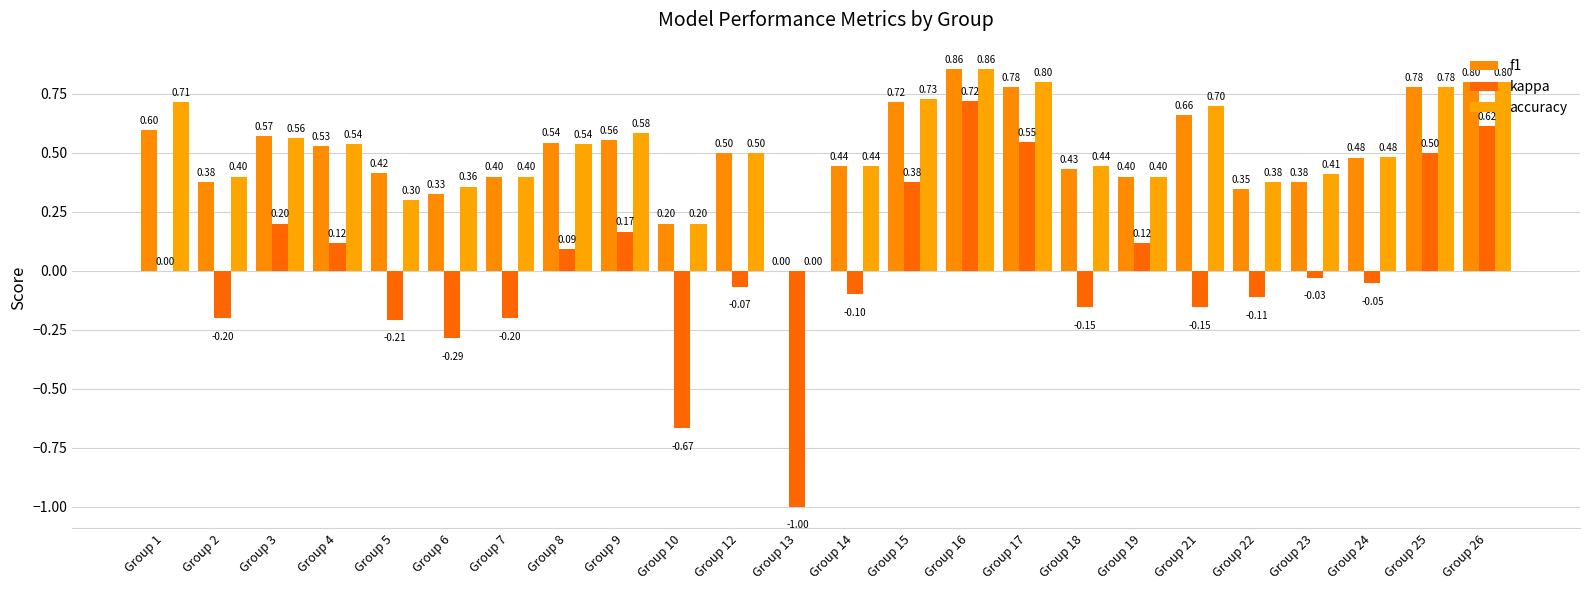

Where does the kappa series first go above 0?

Group 3